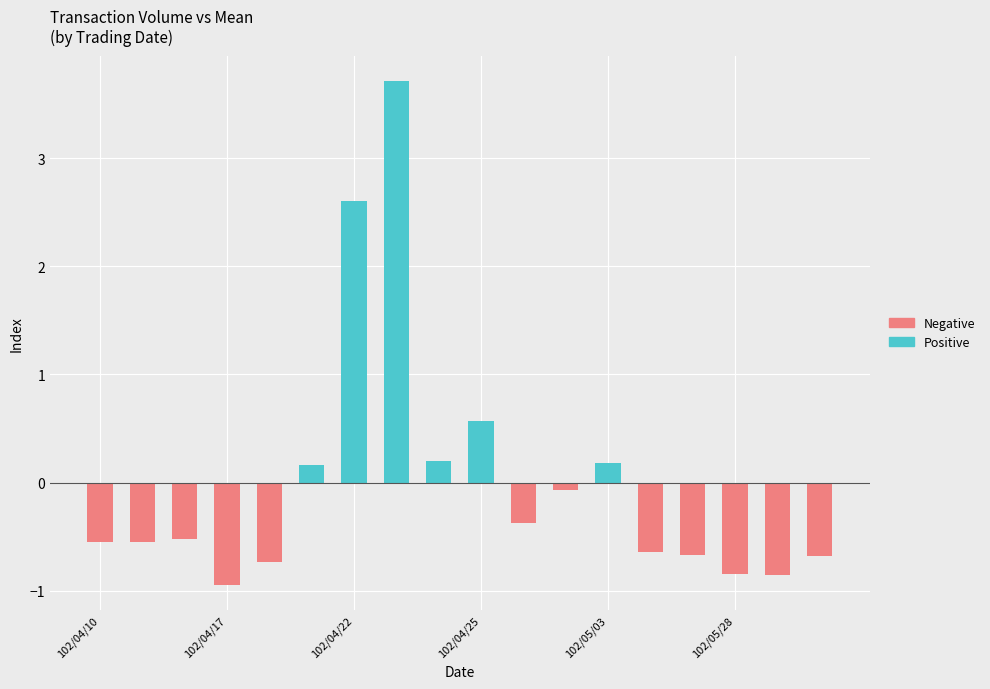

What is the maximum value shown in the chart?

3.7